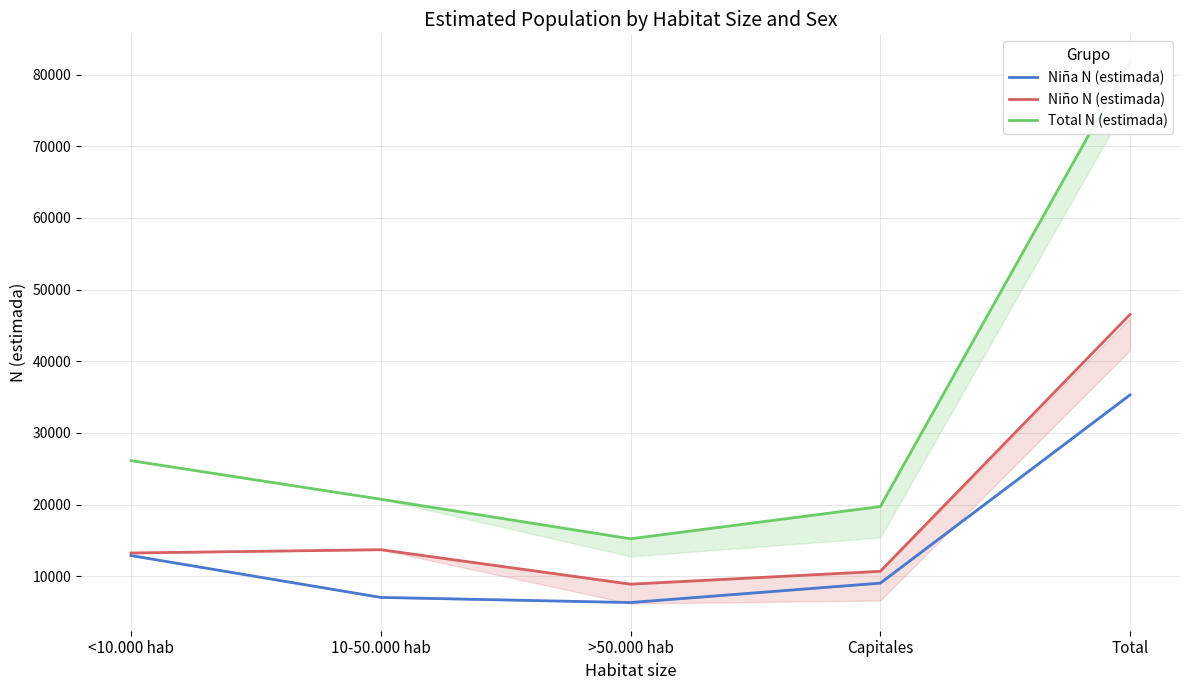

What is the label of the 3rd point from the right?

>50.000 hab